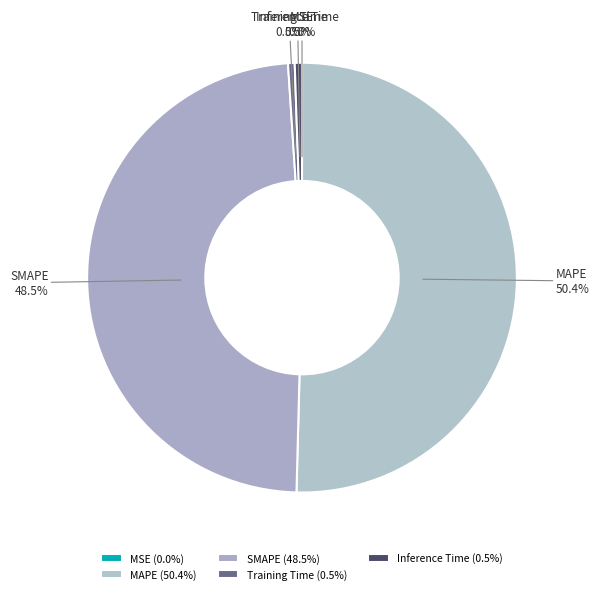

Is there a majority slice in this chart?

Yes